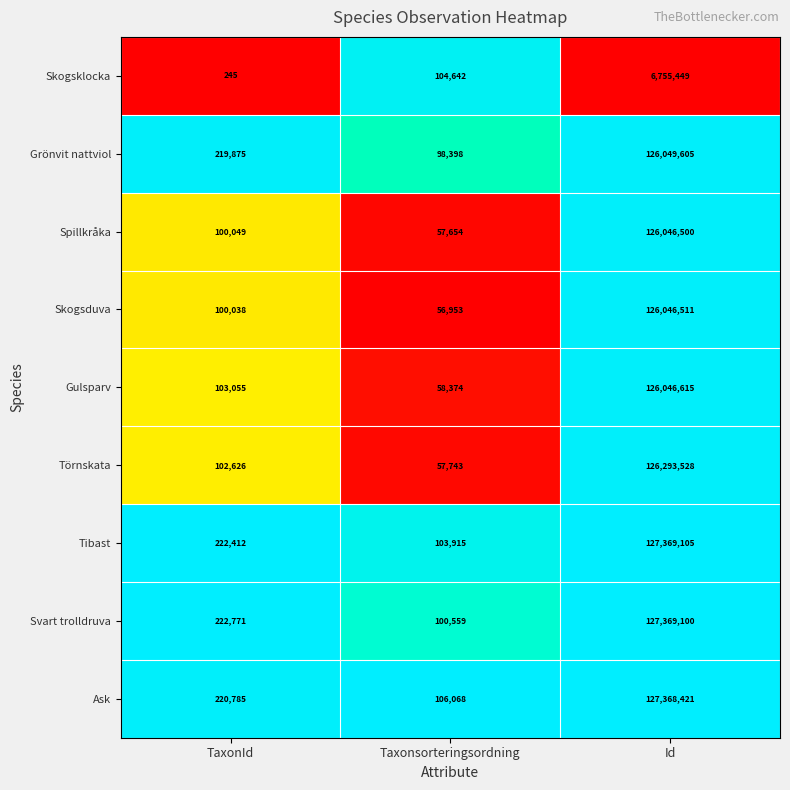

What is the difference between the highest and lowest values at Taxonsorteringsordning?

49115